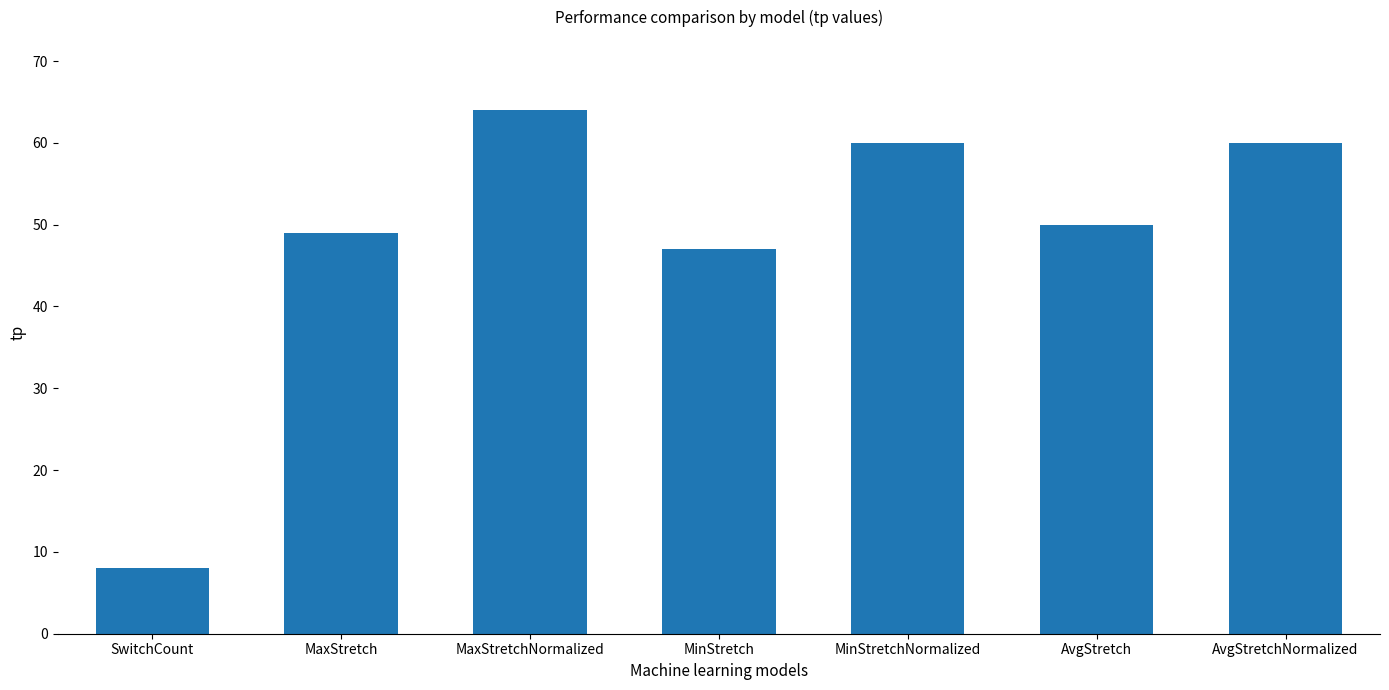

What position from the left is MinStretch?

4